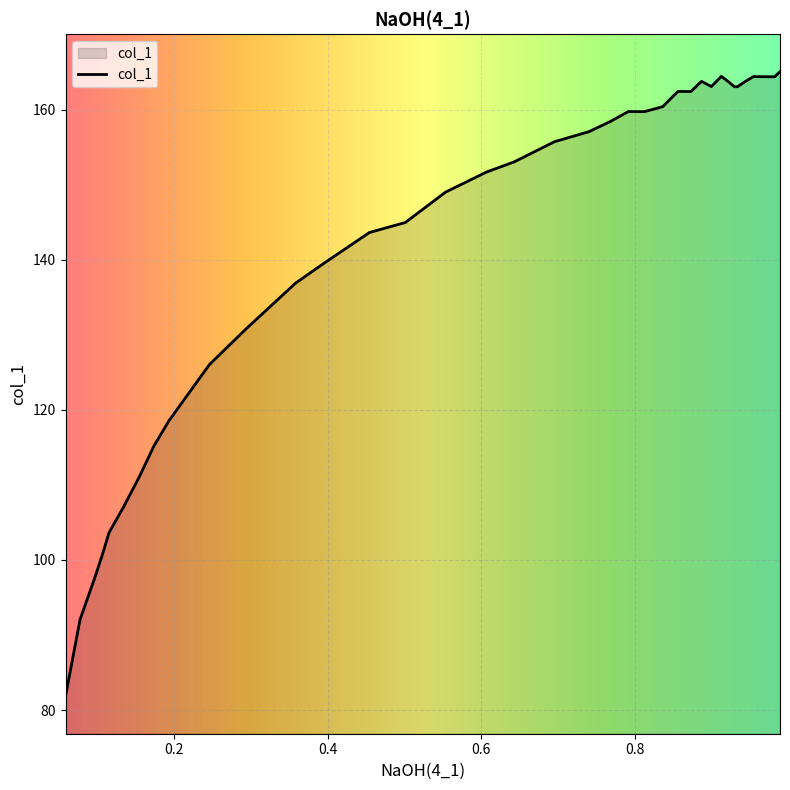

What is the difference between the maximum and minimum values?

83.2